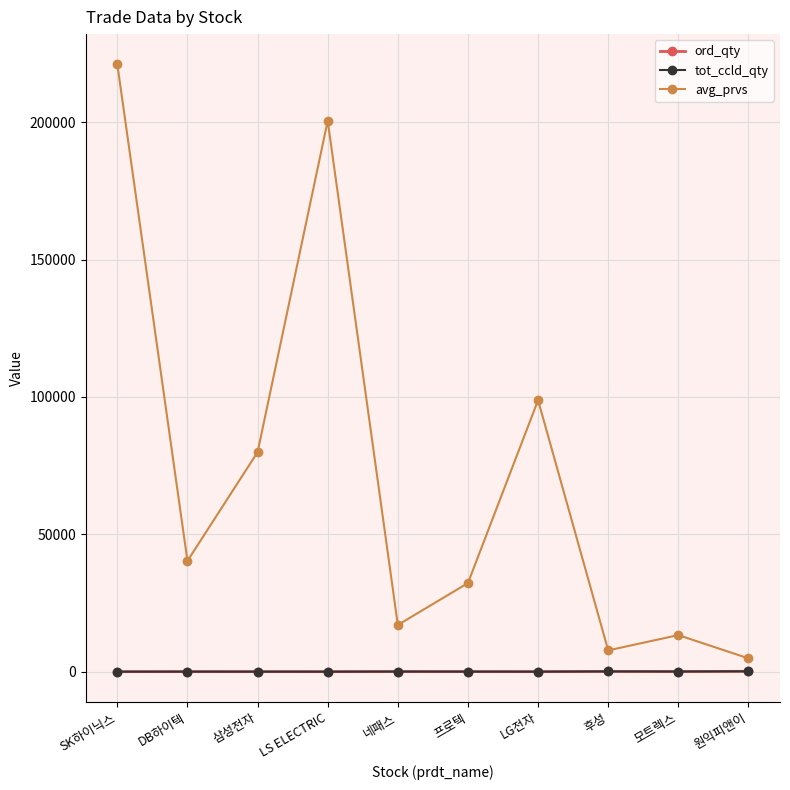

True or false: avg_prvs and ord_qty cross at least once.

False